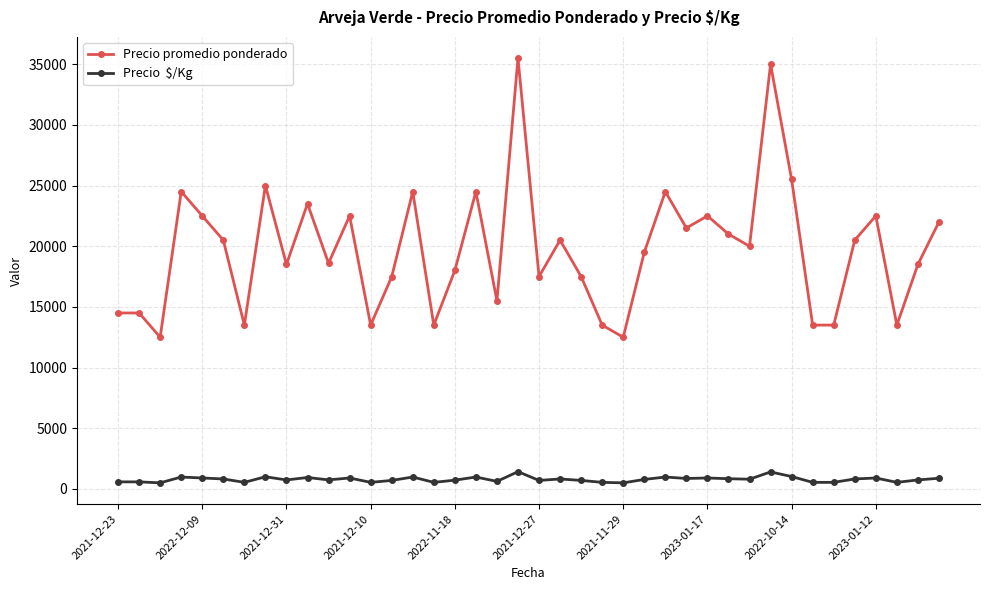

What is the greatest value displayed?

35500